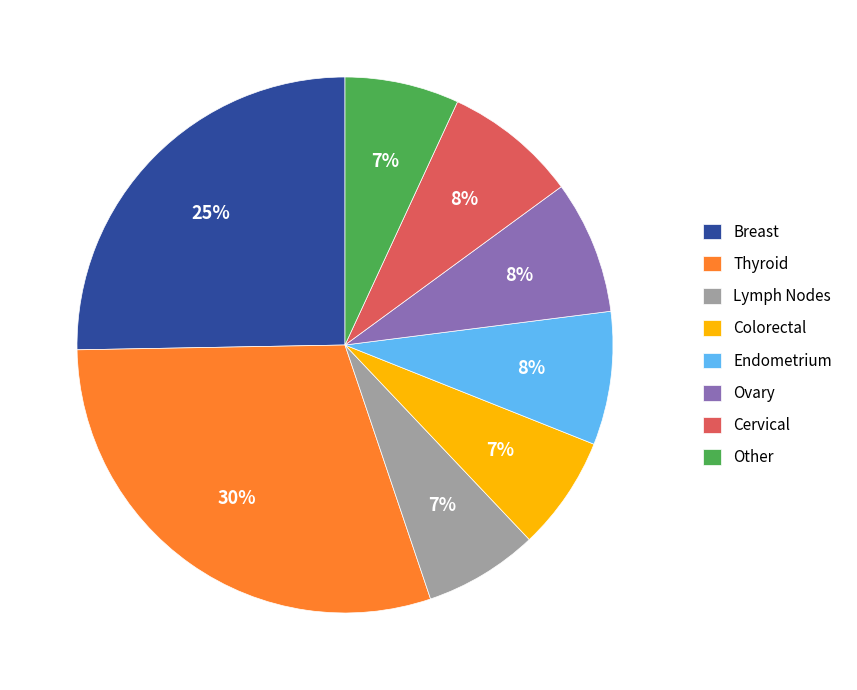

How many slices are in this pie chart?

8